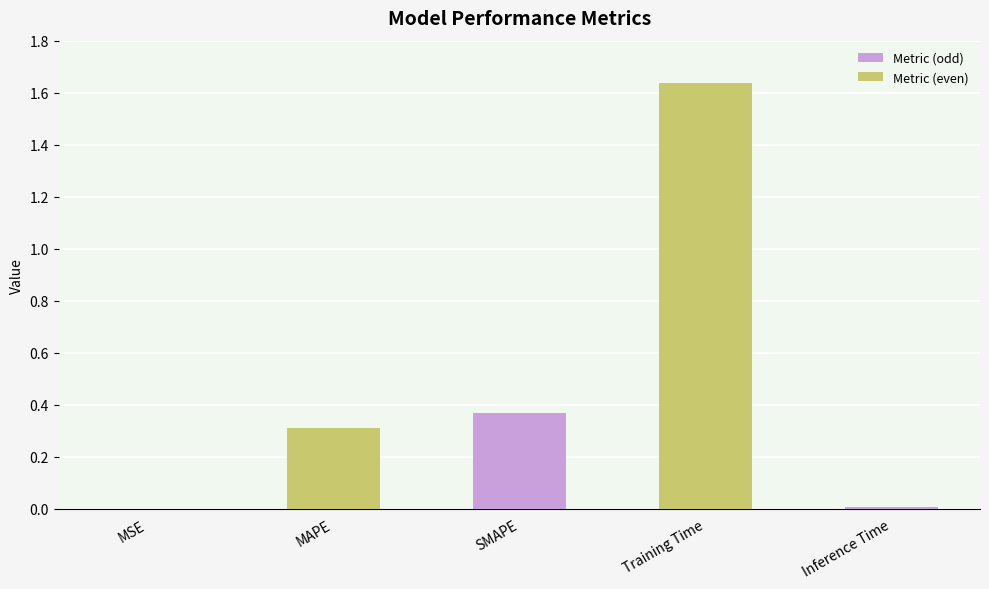

True or false: the data shows 0.2 at SMAPE.

False